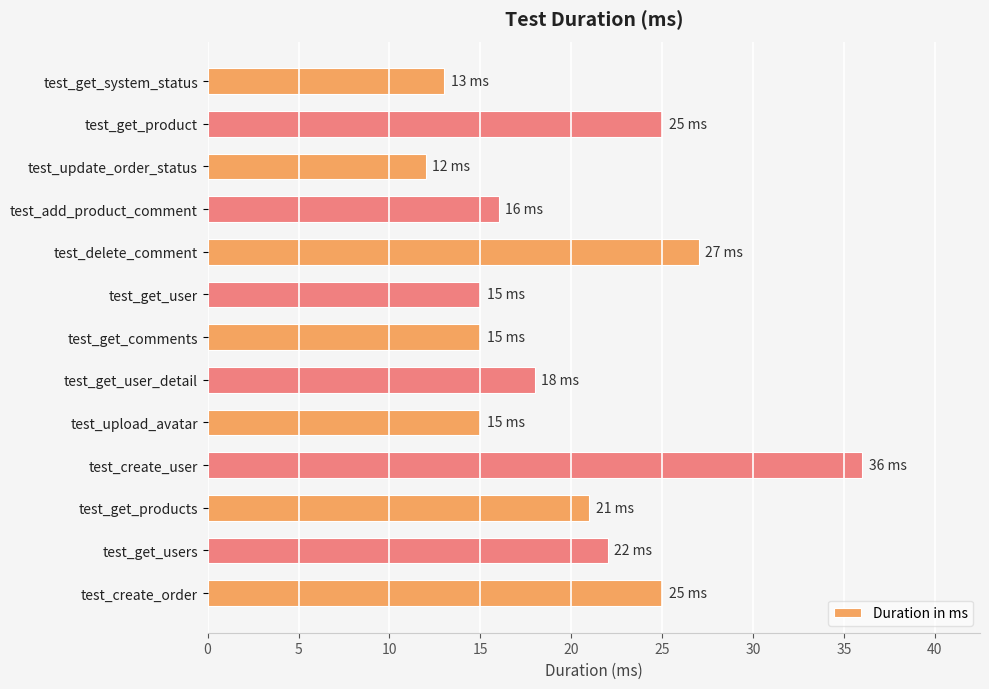

What is the minimum value shown in the chart?

12